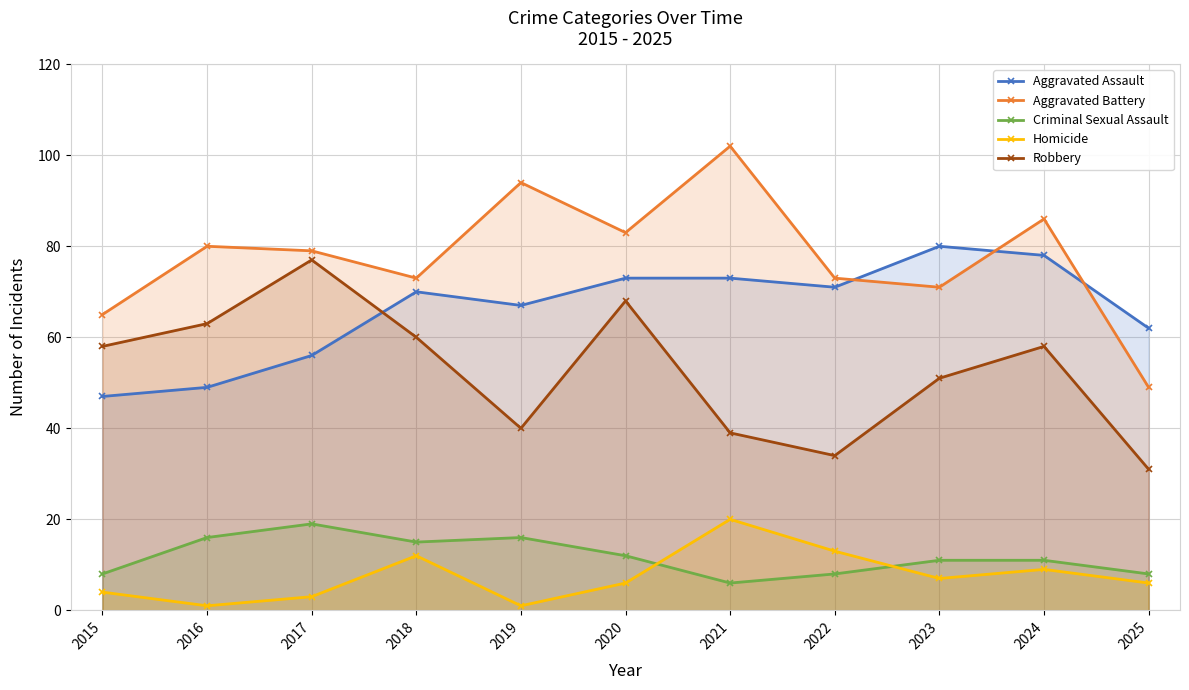

Reading right to left, list all the values displayed in this chart.

Aggravated Assault: 62	78	80	71	73	73	67	70	56	49	47
Aggravated Battery: 49	86	71	73	102	83	94	73	79	80	65
Criminal Sexual Assault: 8	11	11	8	6	12	16	15	19	16	8
Homicide: 6	9	7	13	20	6	1	12	3	1	4
Robbery: 31	58	51	34	39	68	40	60	77	63	58